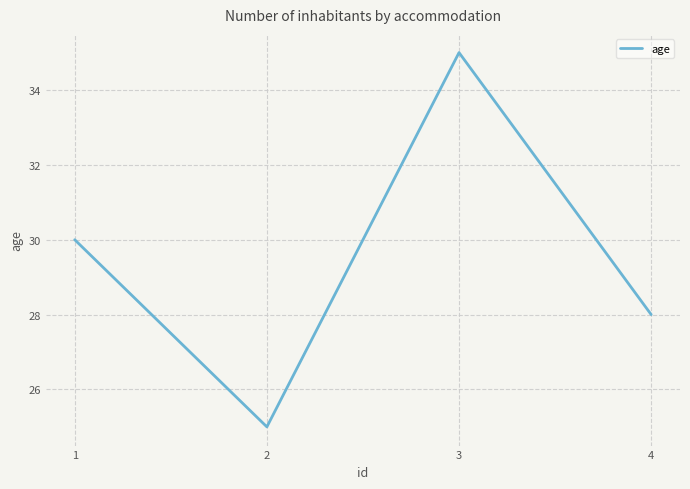

Is it true that the value at 4 is 42?

False